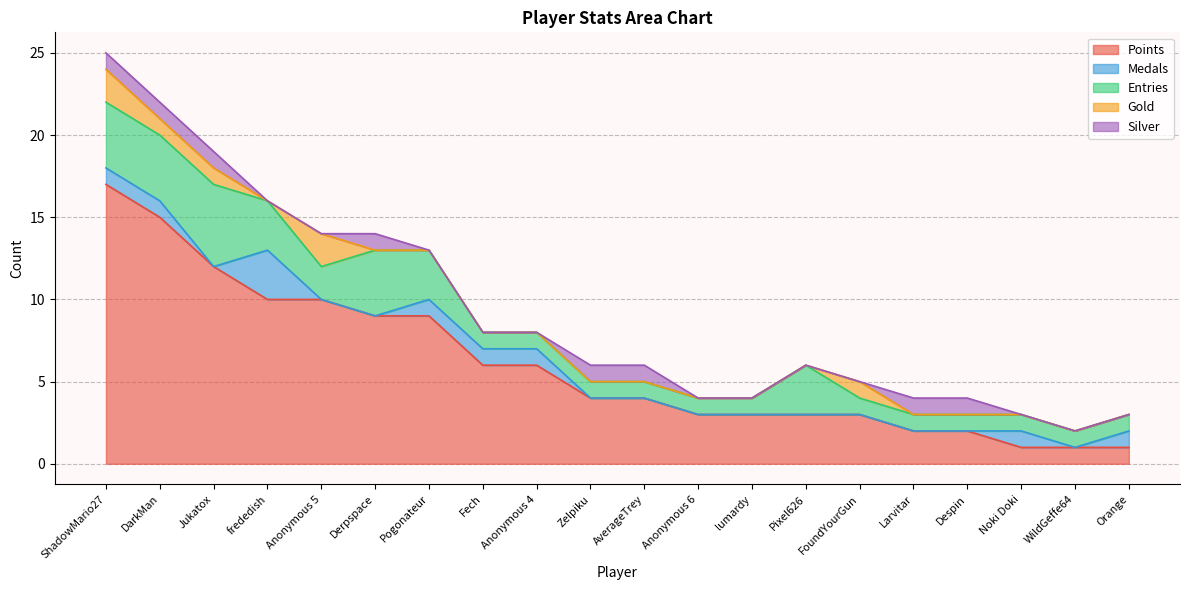

Which has a higher value, Anonymous 4 or AverageTrey?

Anonymous 4